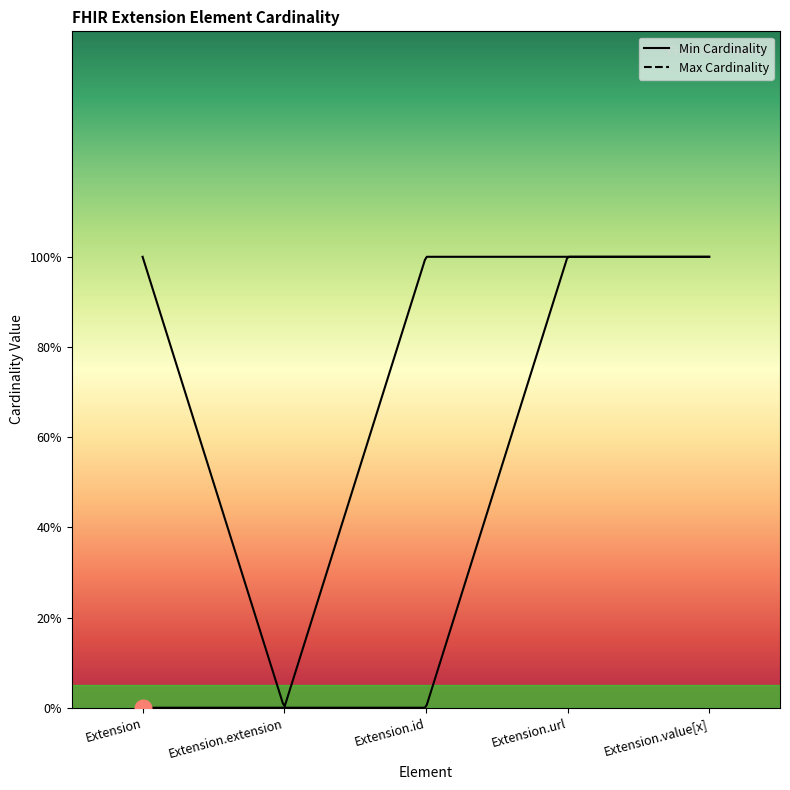

True or false: Min Cardinality and Max Cardinality intersect in this chart.

False